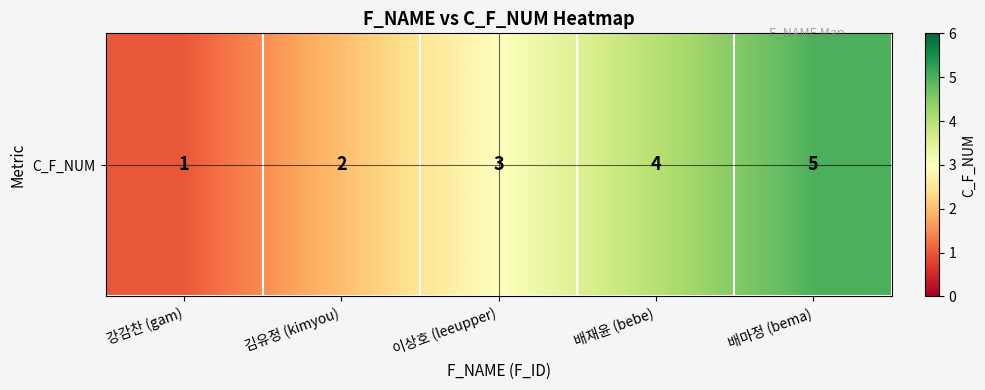

The chart shows a value of 0 at 강감찬 (gam). True or false?

False